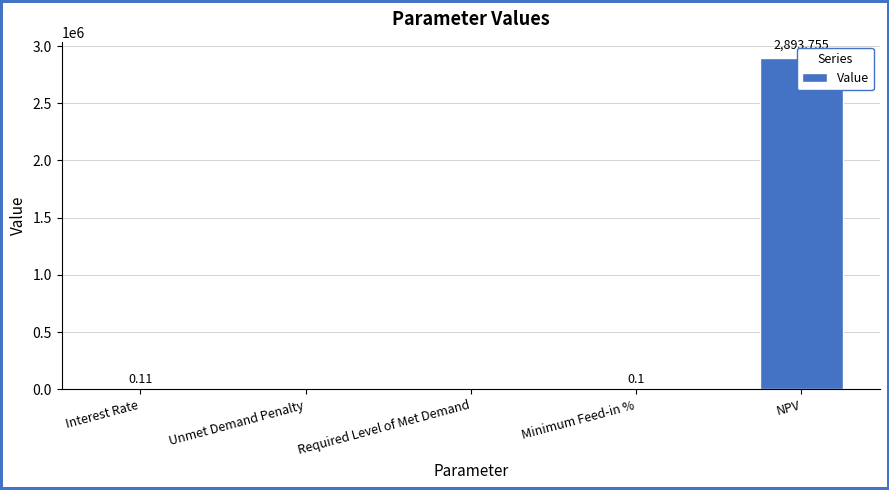

Which label corresponds to the largest value in the chart?

NPV